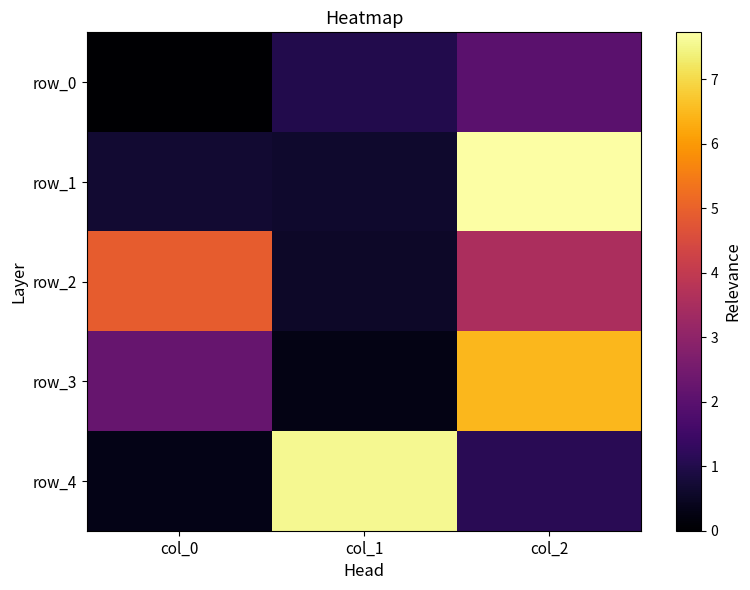

Read the row_4 value at col_2.

1.1